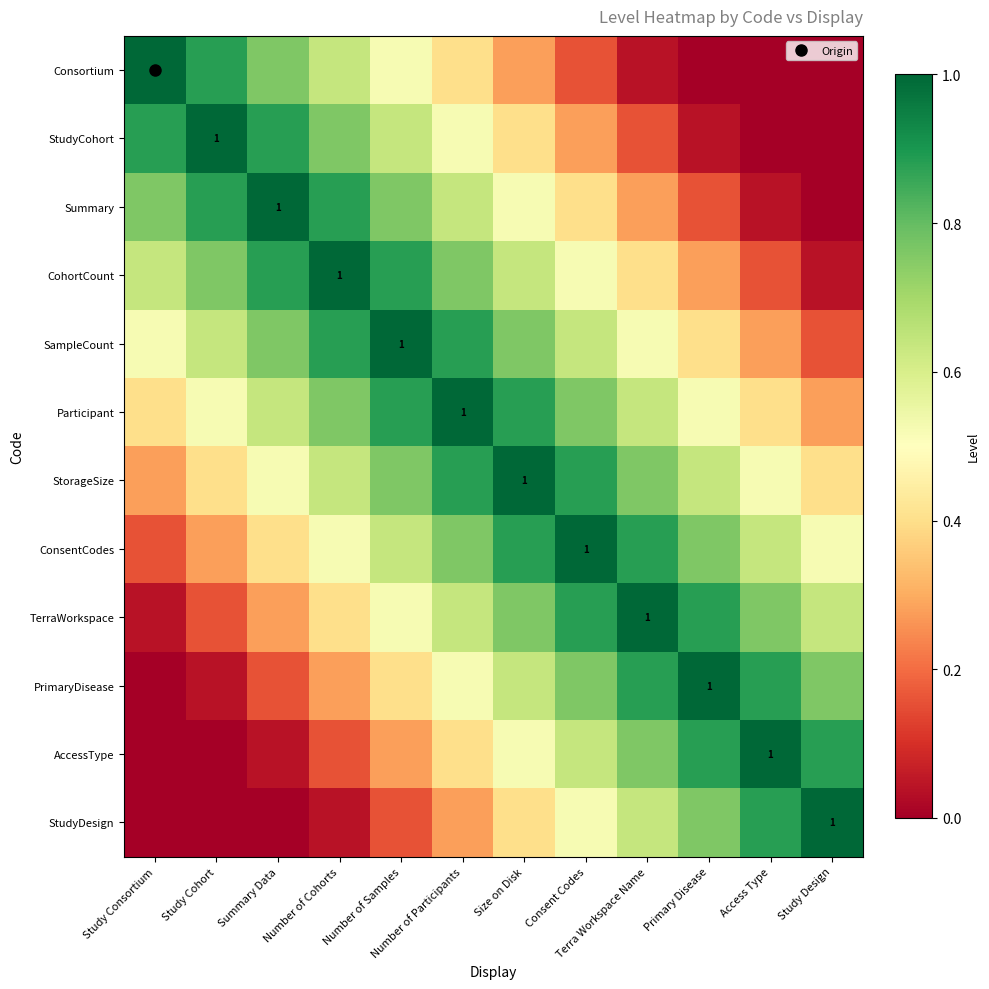

How many positive values does the AccessType series have?

10